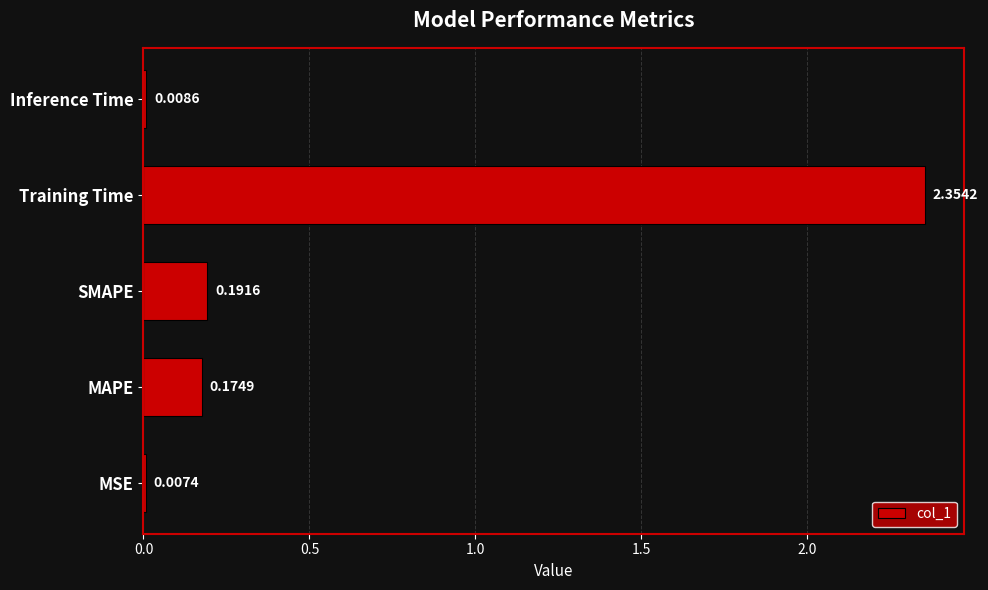

Between MAPE and Training Time, which is larger?

Training Time